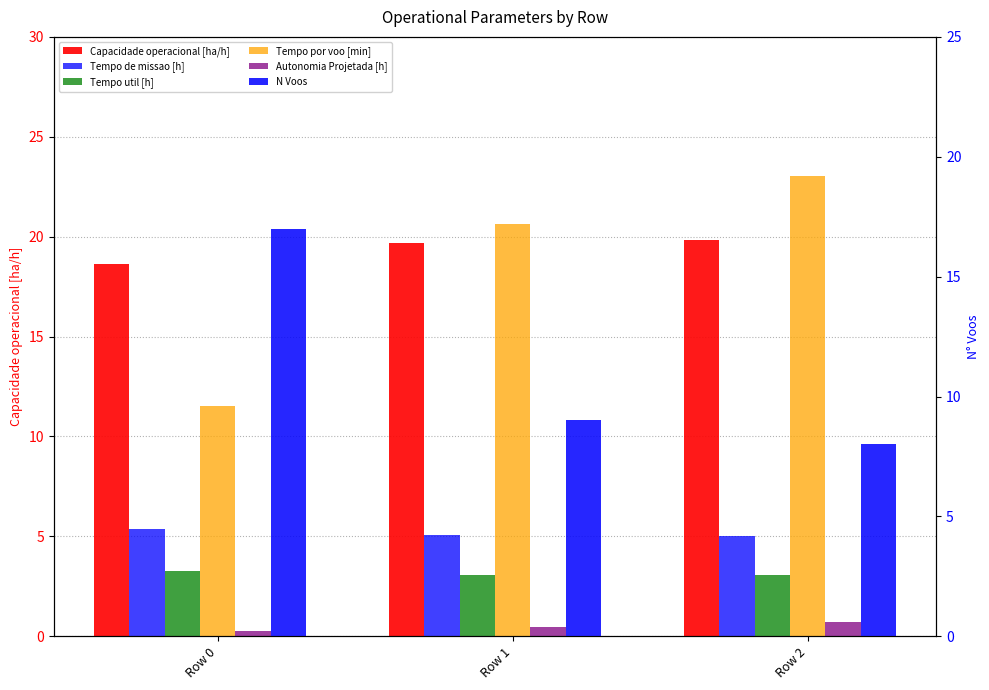

Which series has the widest spread of values?

Tempo por voo [min]